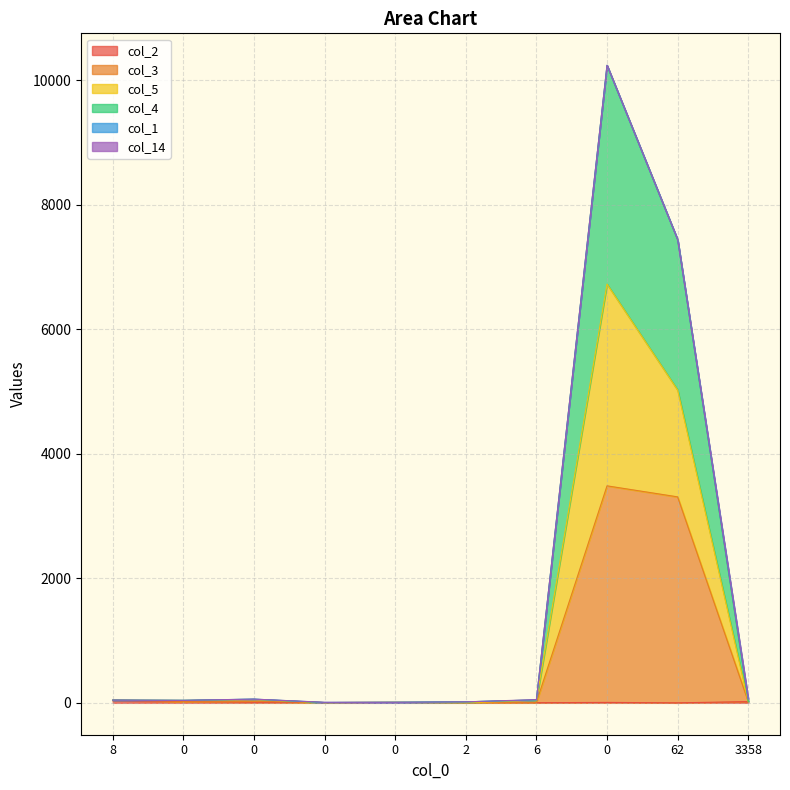

Which category has the lowest value in the col_2 series?

62